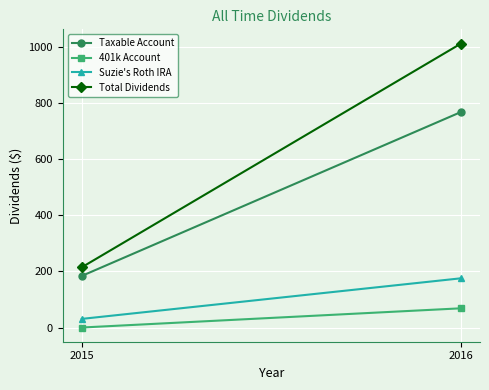

At how many categories does at least one series exceed 509?

1